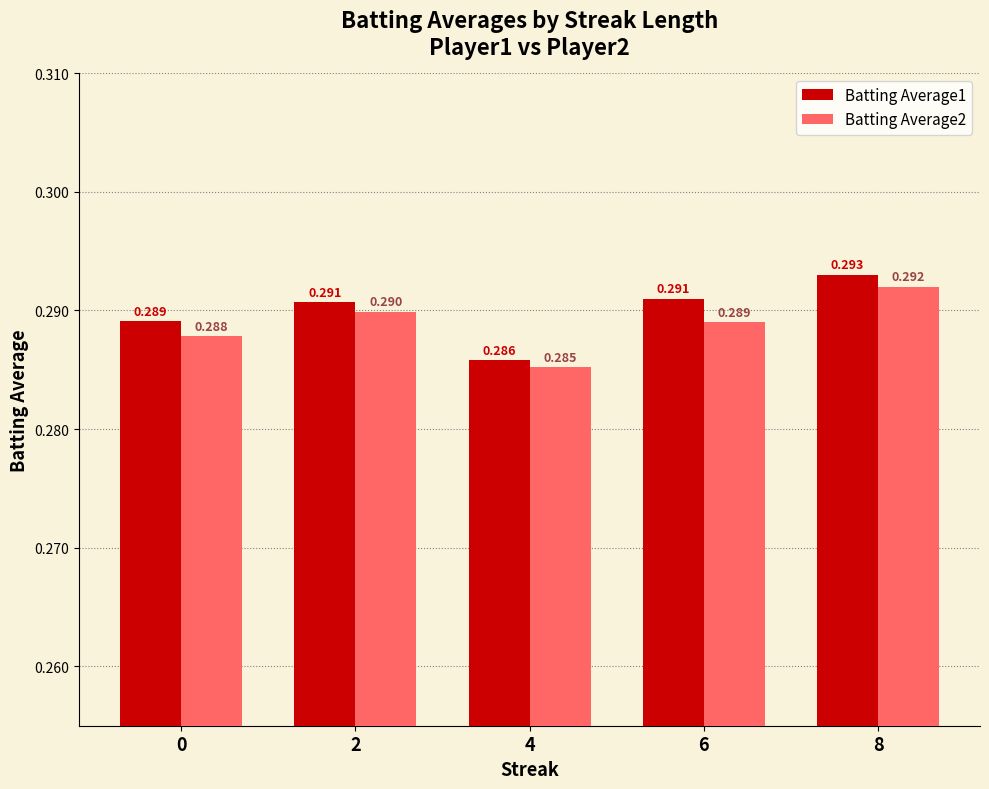

Is the value of Batting Average1 at 6 greater than the value of Batting Average2 at 0?

Yes